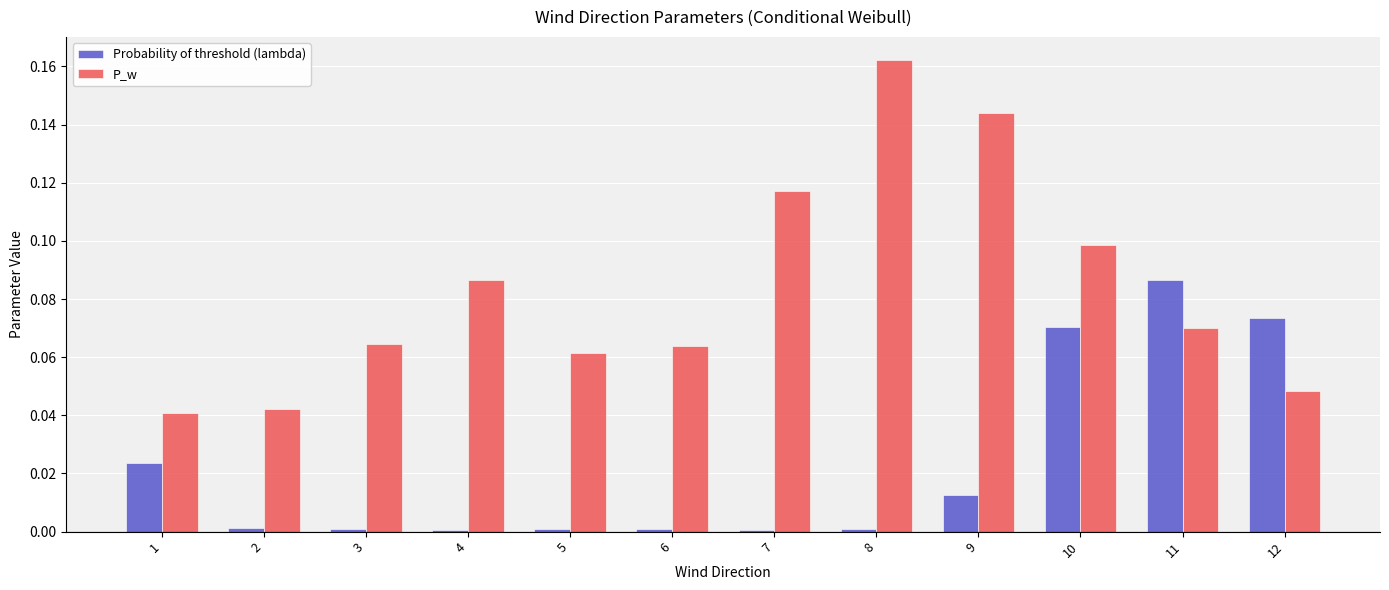

Between 6 and 12, which series saw the biggest shift?

Probability of threshold (lambda)